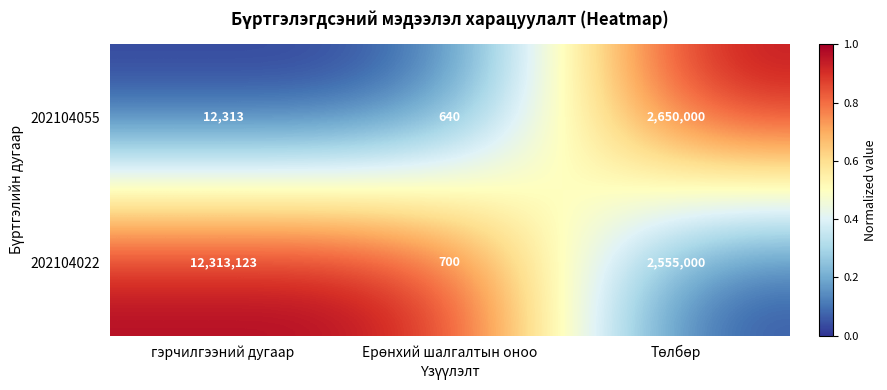

What is the smallest value displayed?

640